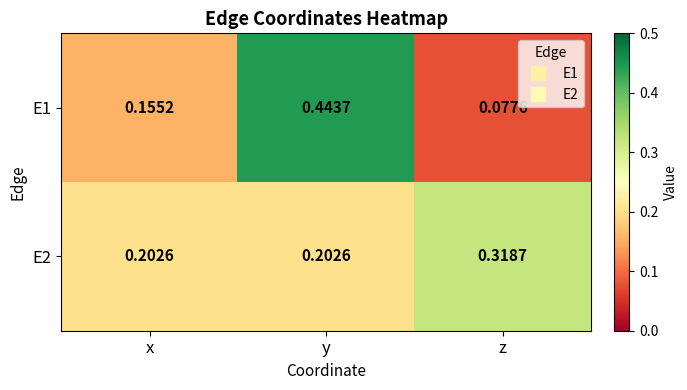

Which category has the highest value across all series?

y